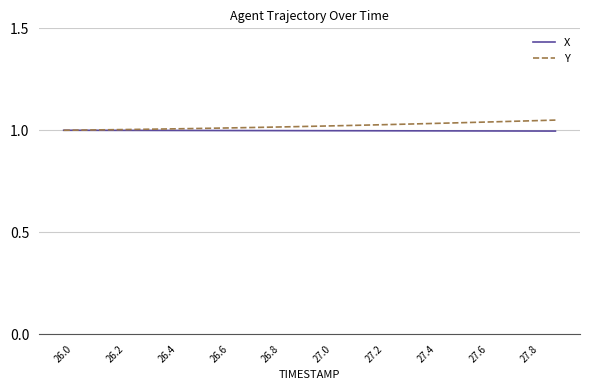

Is this an area chart (filled region under the line)?

No